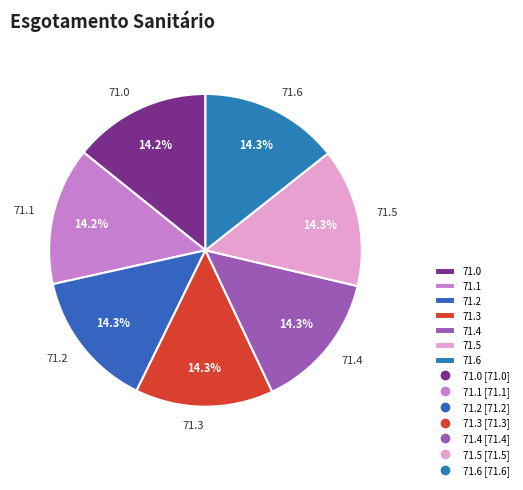

How much of the chart is everything except 71.6?

85.7%